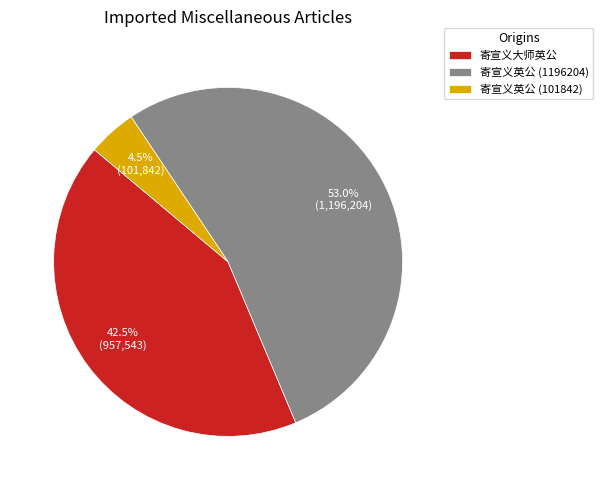

Rank the categories by value from highest to lowest.

寄宣义英公 (1196204), 寄宣义大师英公, 寄宣义英公 (101842)